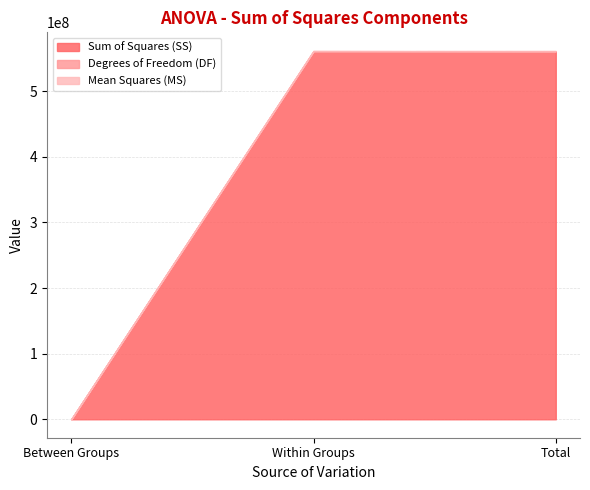

What is the difference between the second highest and minimum values in the Sum of Squares (SS) series?

560677855.9